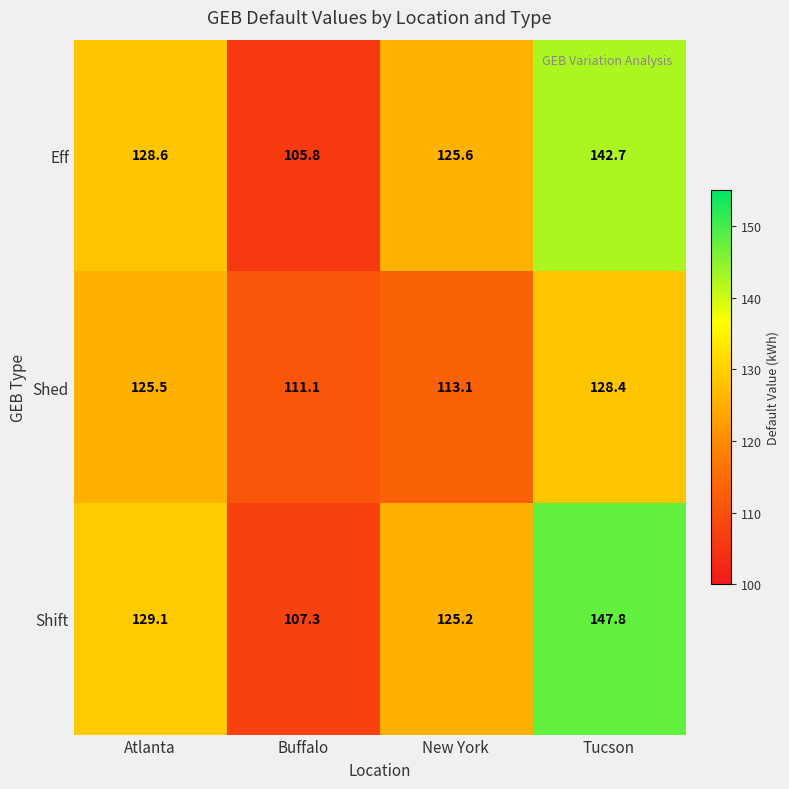

How many distinct data groups are displayed?

3